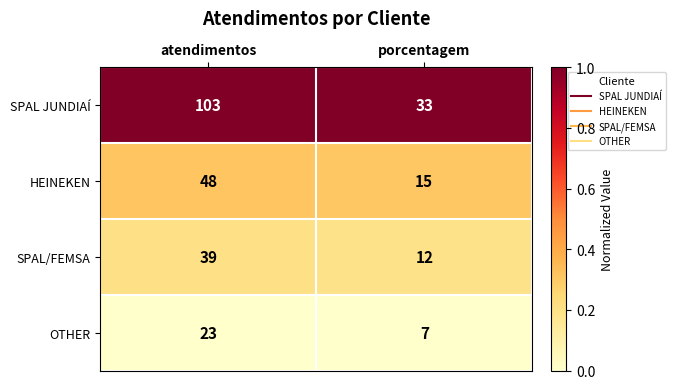

The SPAL/FEMSA series shows 12 at porcentagem. True or false?

True